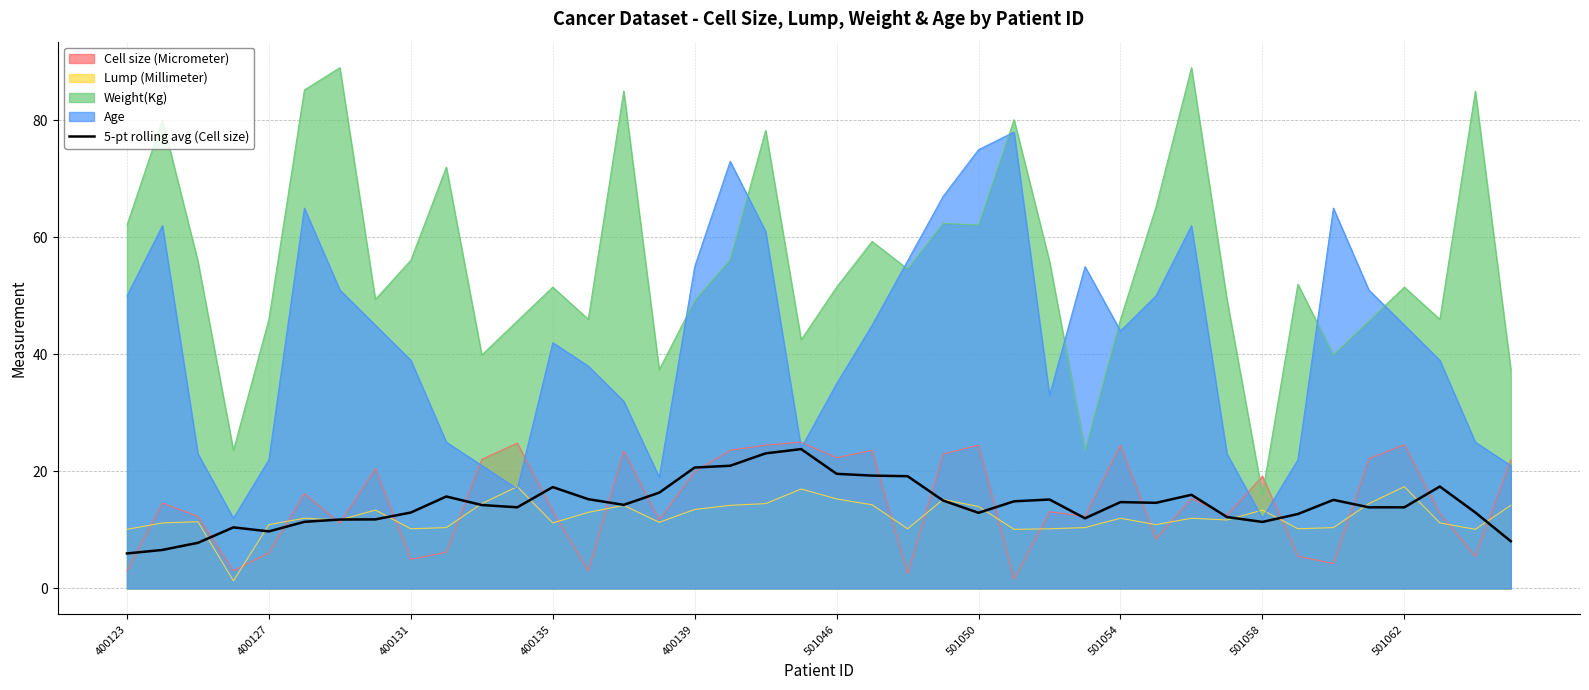

How many lines are shown in the chart?

5